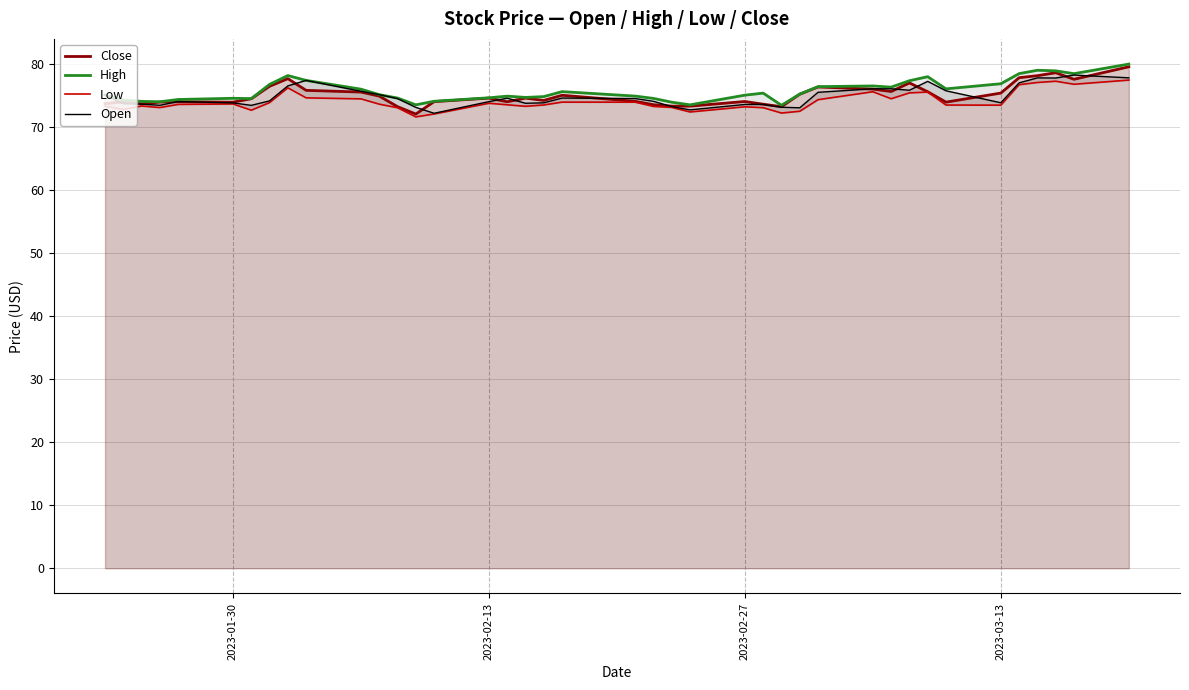

What is the greatest value displayed?

80.1